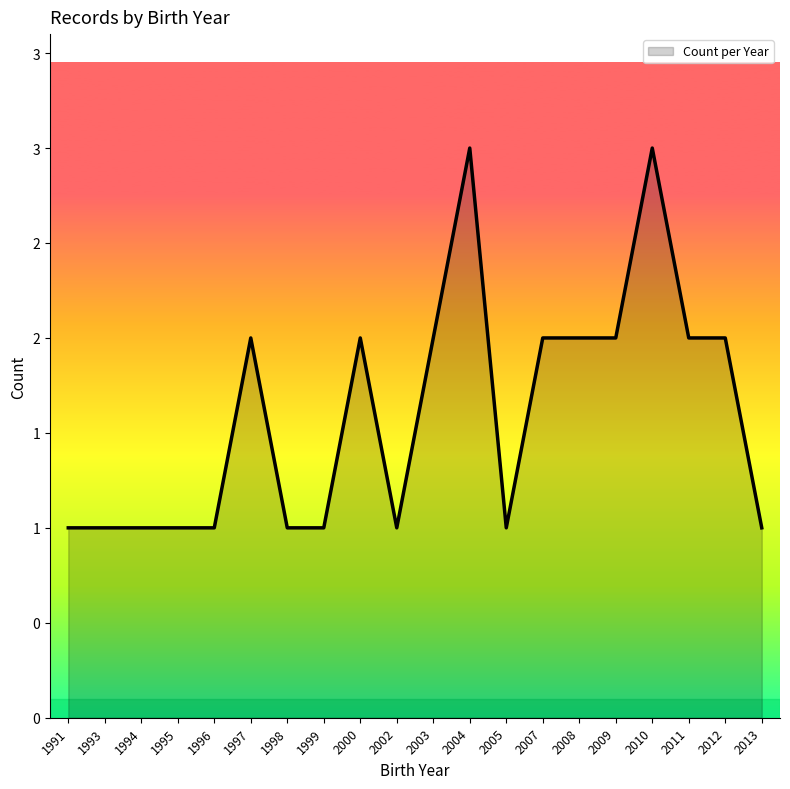

At which label is the value closest to 2?

1997